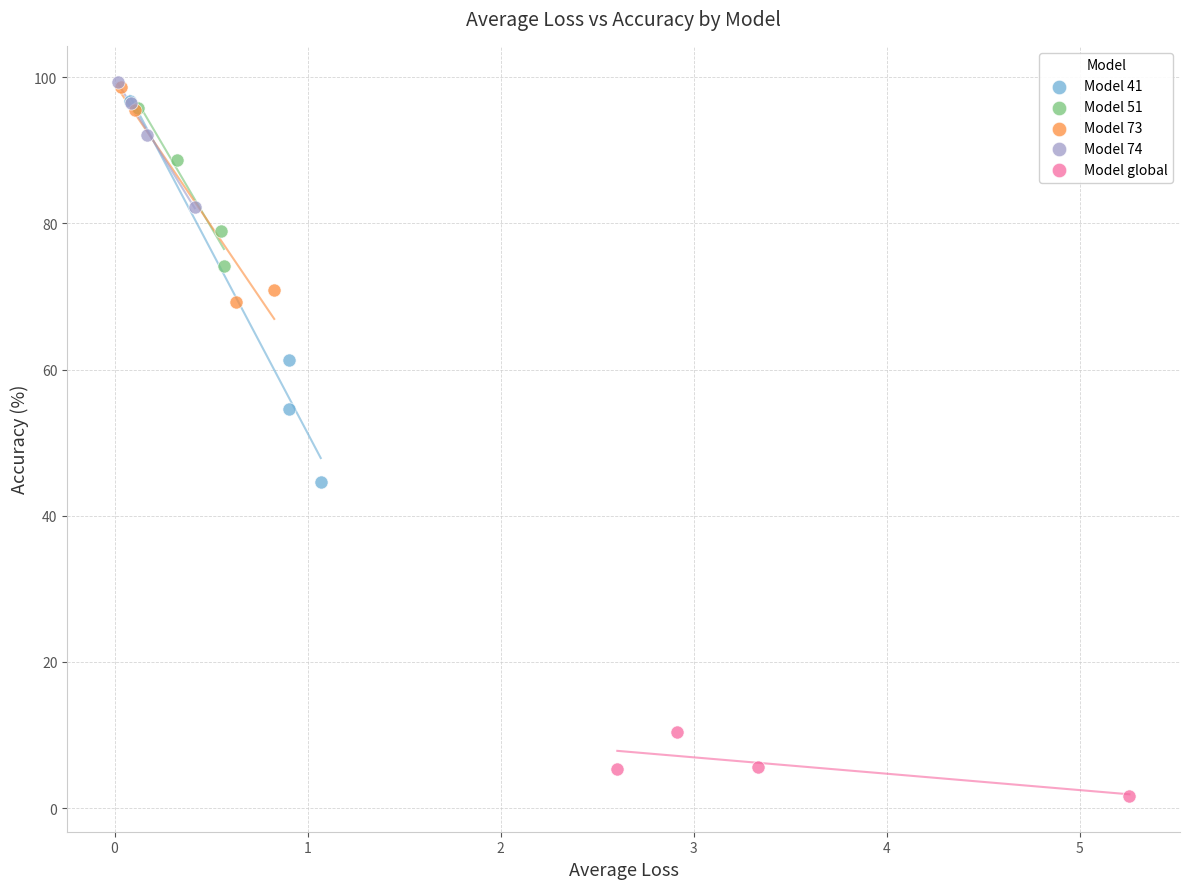

Which series has the widest spread of Y values?

Model 41